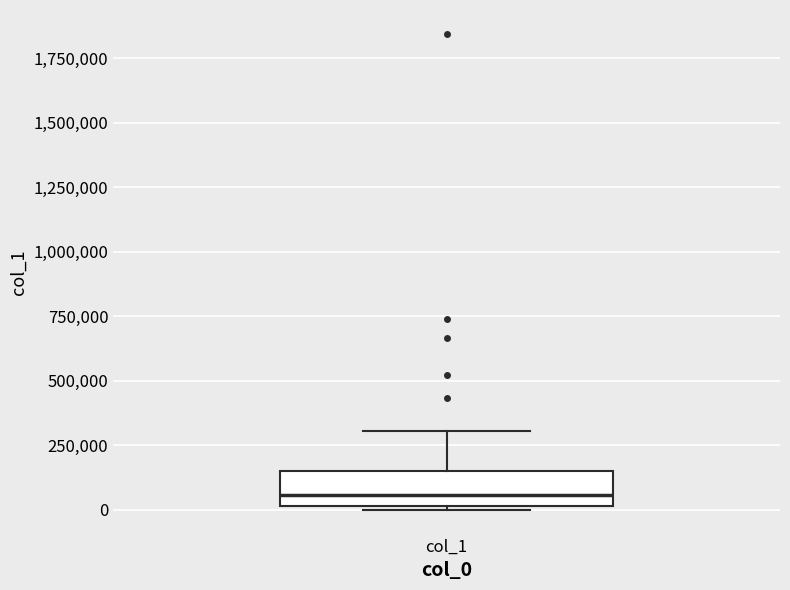

Where is the lower edge of the box for col_1 on the y-axis? The values are not printed on the chart, so give them approximately, as read against the axis.

0